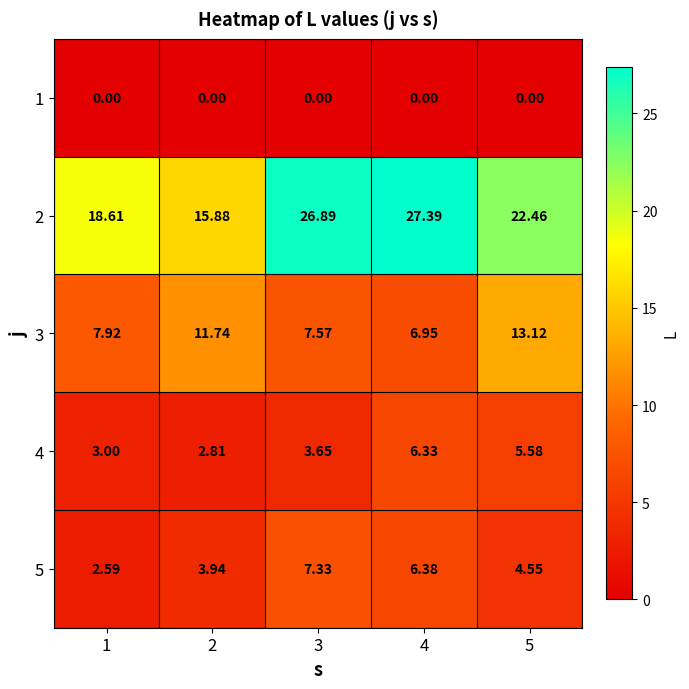

Is the value of 2 at 3 greater than the value of 5 at 4?

Yes